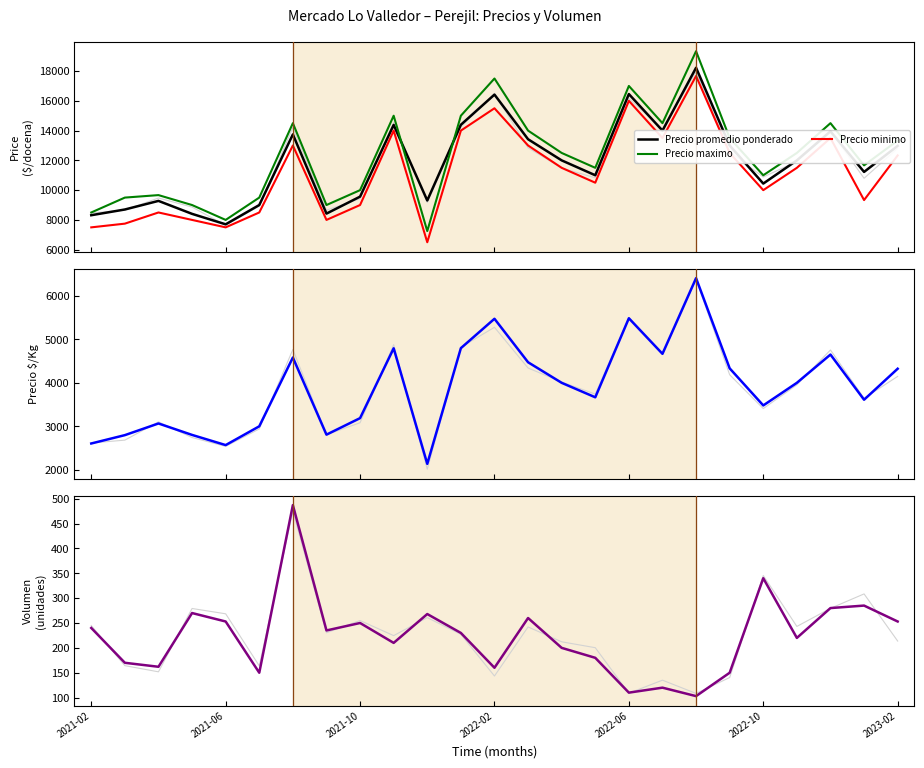

How many lines are shown in the chart?

5